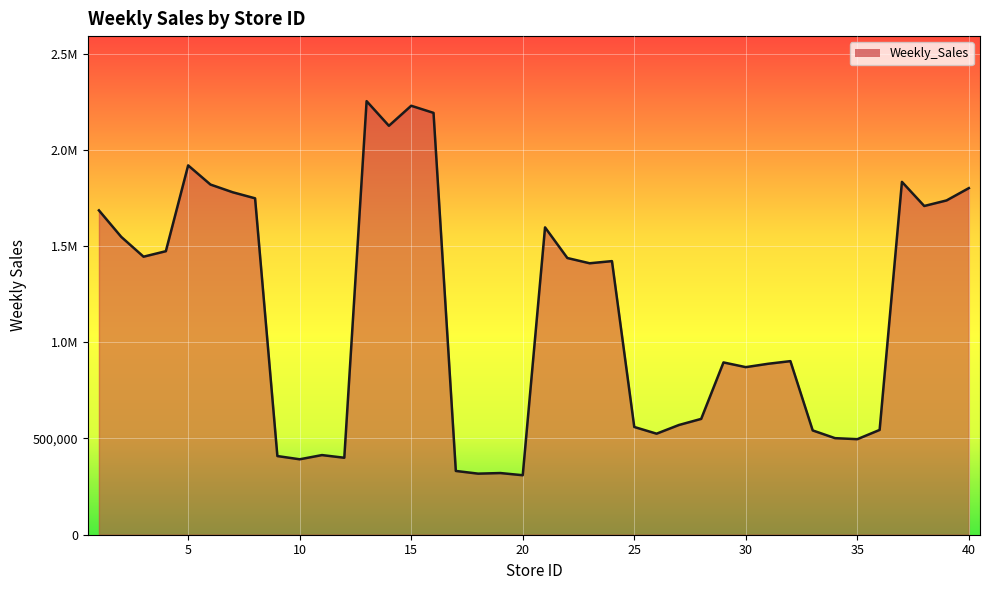

What is the greatest value displayed?

2252709.0